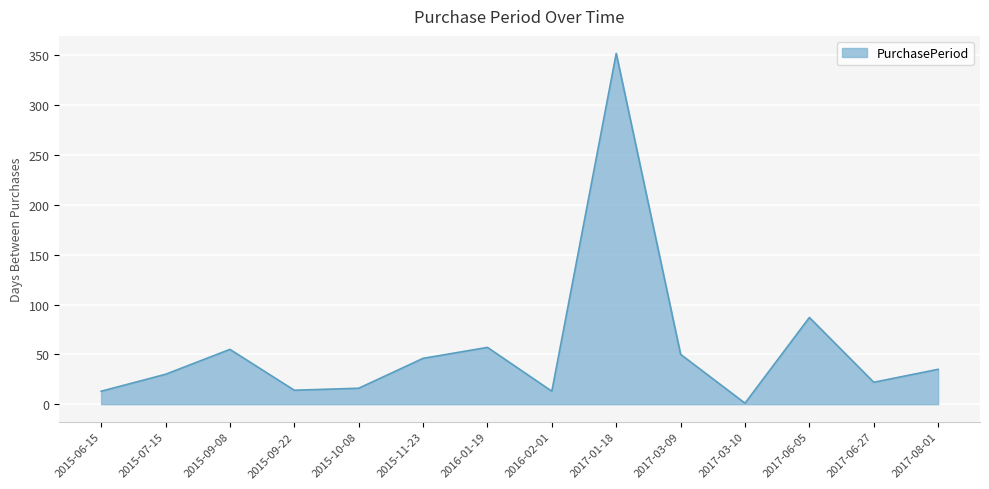

What is the change in value from 2015-06-15 to 2015-09-08?

+42